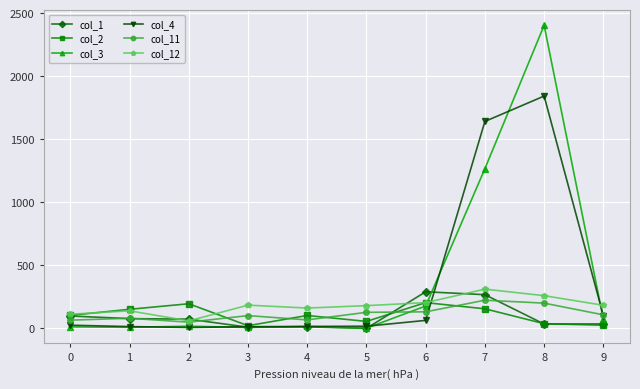

What is the sum of all col_3 values?

3989